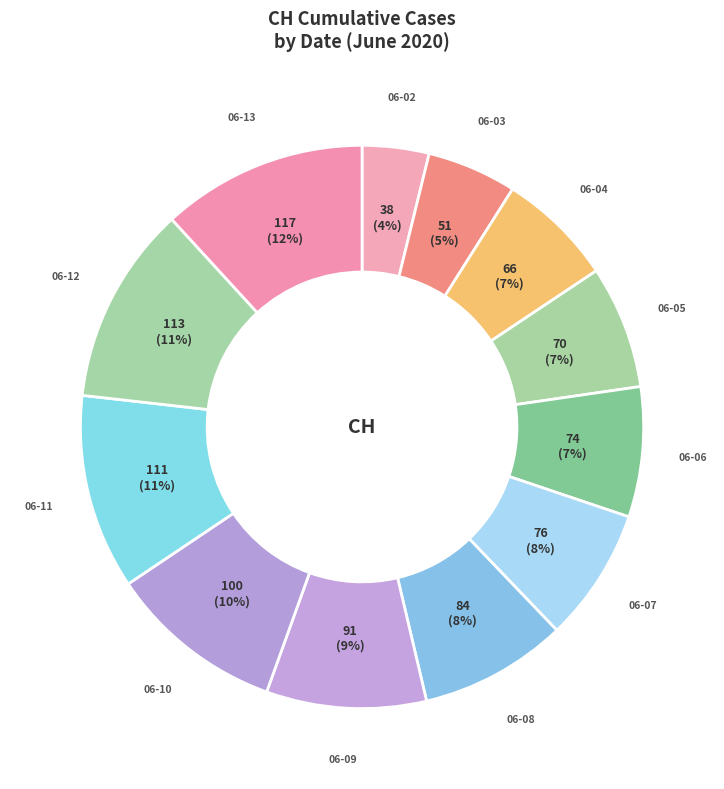

How many slices are in this pie chart?

12